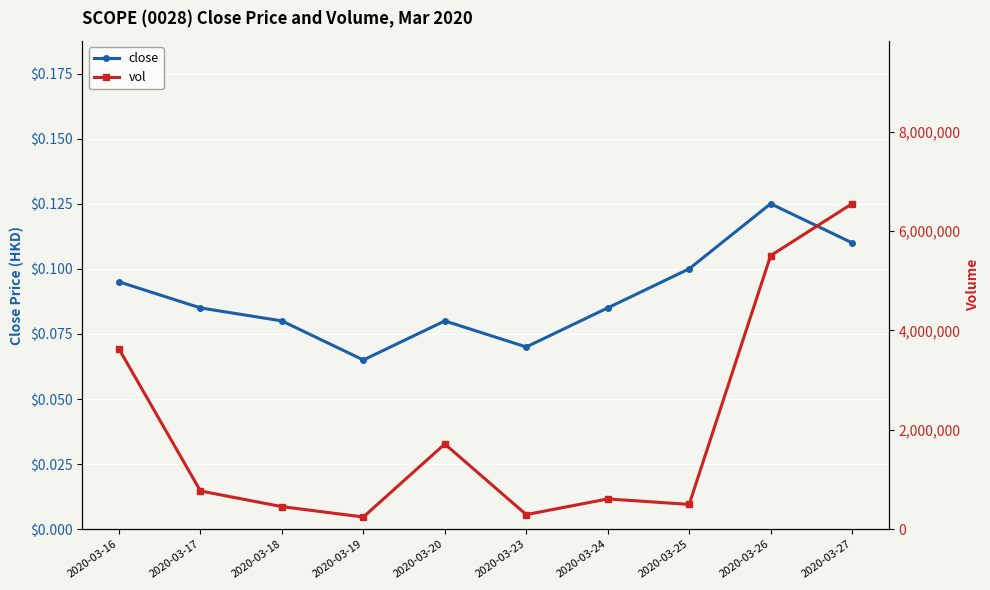

Is this an area chart (filled region under the line)?

No